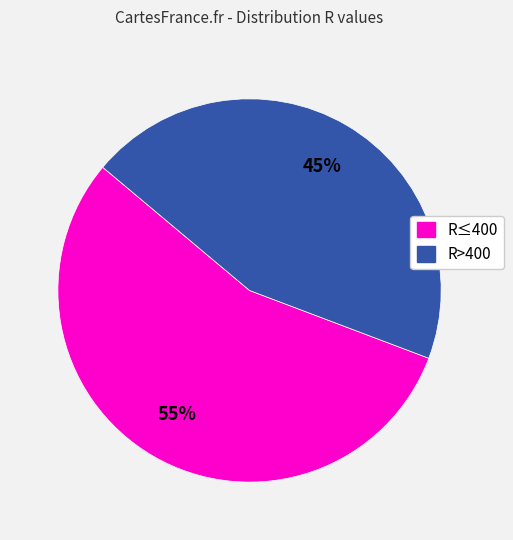

To the nearest percent, what is the average slice percentage?

50%